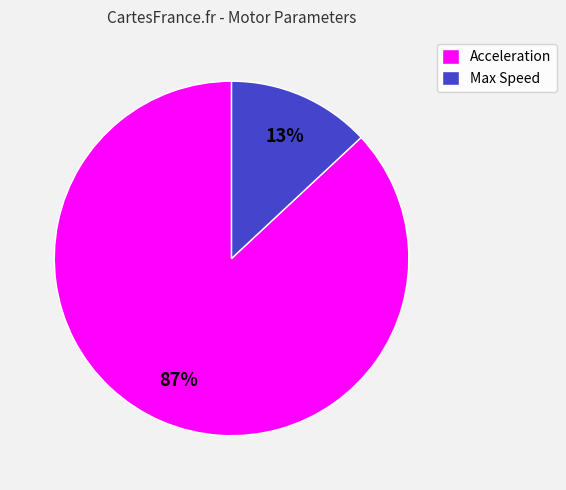

How many slices are in this pie chart?

2